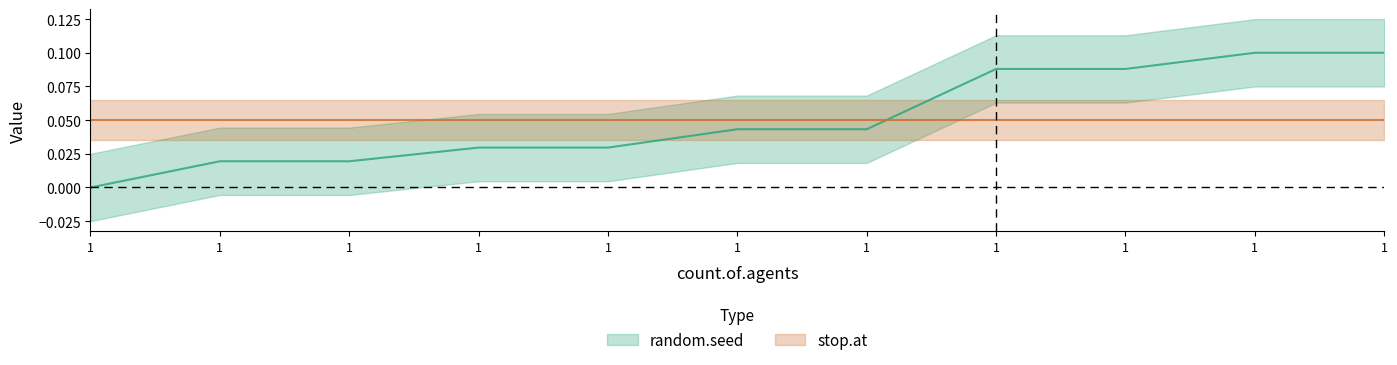

Is it true that the value at 1 is 0.0?

True